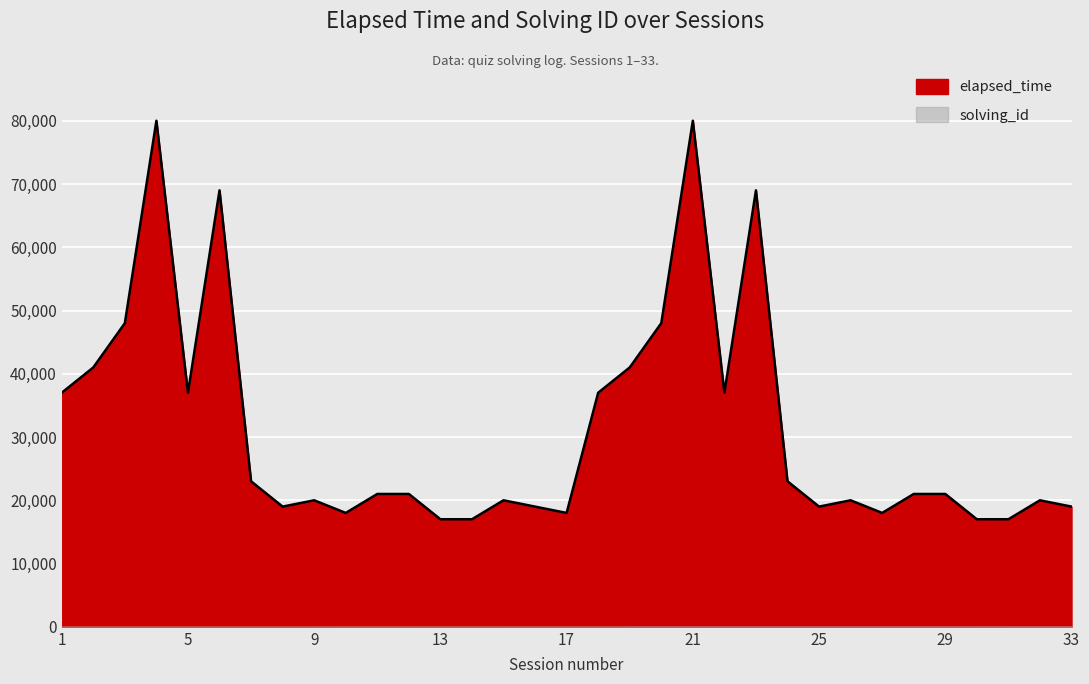

What is the value of the 4th point from the left?

80000